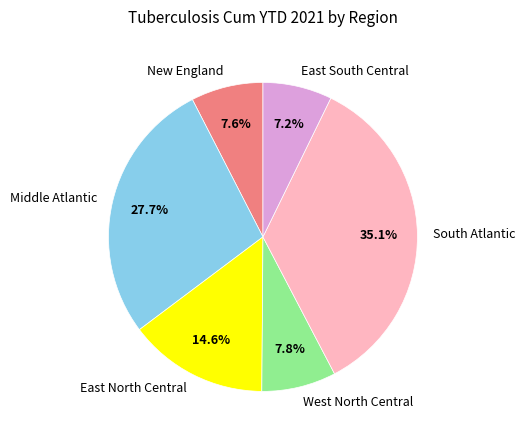

Is it true that West North Central is 8% of the pie?

True